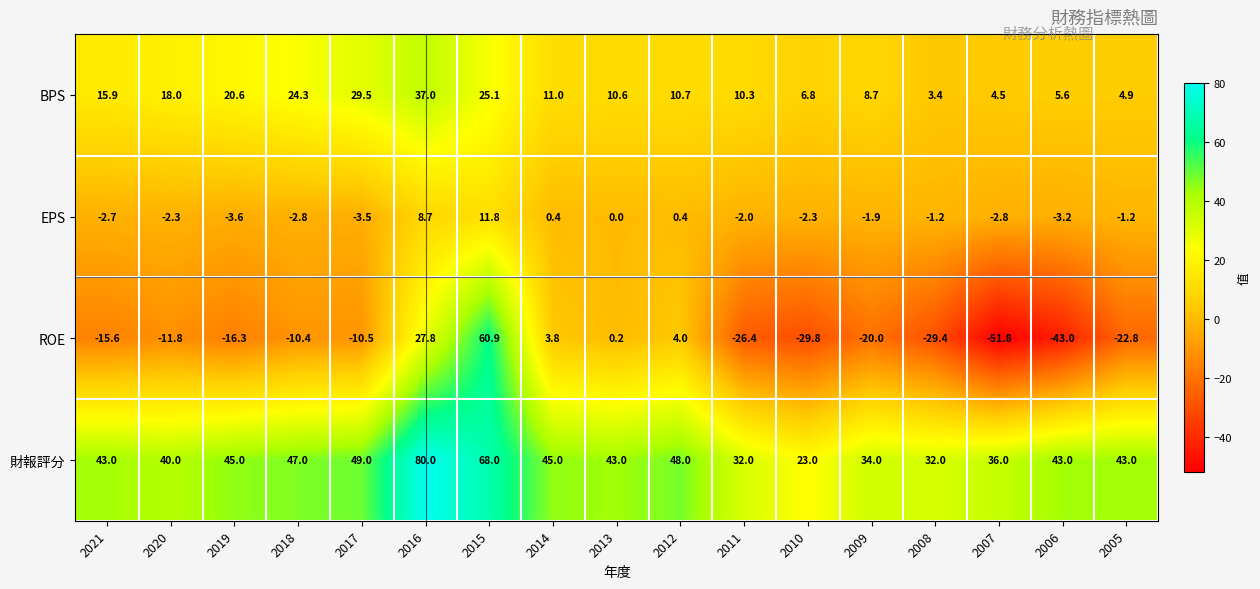

The 財報評分 series shows 57.5 at 2009. True or false?

False